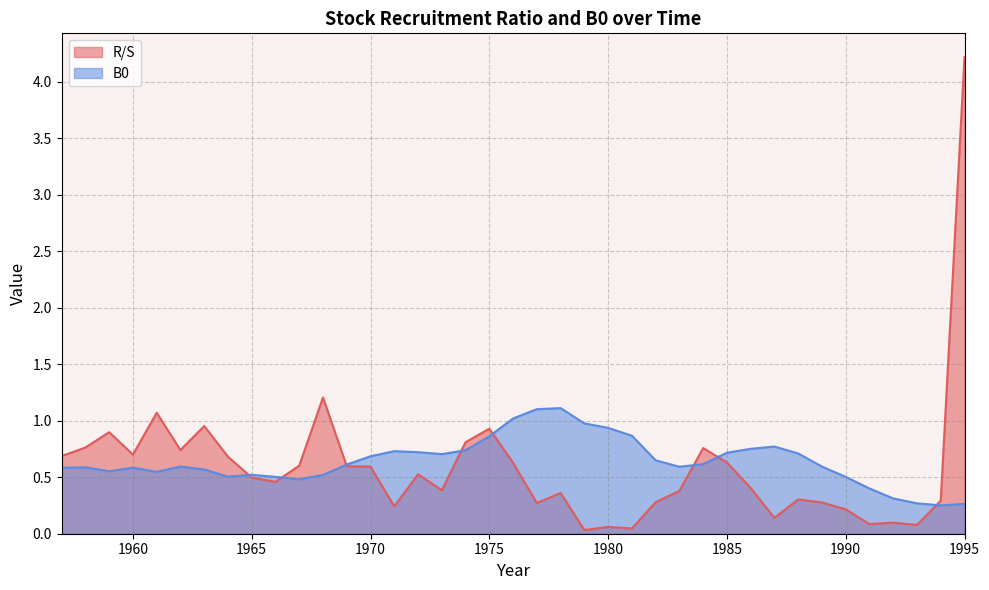

Does the chart display data point markers on the line(s)?

No